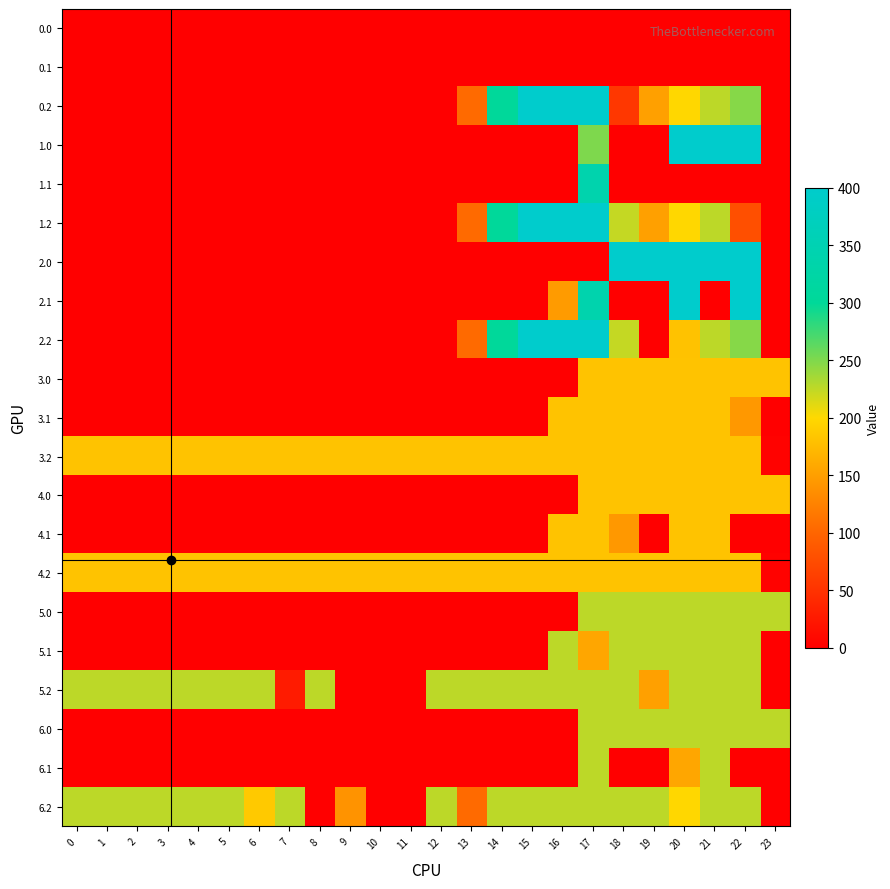

Reading right to left, list all the values displayed in this chart.

0.0: 23=0.0	22=0.0	21=0.0	20=0.0	19=0.0	18=0.0	17=0.0	16=0.0	15=0.0	14=0.0	13=0.0	12=0.0	11=0.0	10=0.0	9=0.0	8=0.0	7=0.0	6=0.0	5=0.0	4=0.0	3=0.0	2=0.0	1=0.0	0=0.0
0.1: 23=0.0	22=0.0	21=0.0	20=0.0	19=0.0	18=0.0	17=0.0	16=0.0	15=0.0	14=0.0	13=0.0	12=0.0	11=0.0	10=0.0	9=0.0	8=0.0	7=0.0	6=0.0	5=0.0	4=0.0	3=0.0	2=0.0	1=0.0	0=0.0
0.2: 23=0.0	22=247.4	21=226.4	20=199.2	19=151.1	18=54.1	17=400.0	16=400.0	15=400.0	14=301.9	13=104.4	12=0.0	11=0.0	10=0.0	9=0.0	8=0.0	7=0.0	6=0.0	5=0.0	4=0.0	3=0.0	2=0.0	1=0.0	0=0.0
1.0: 23=0.0	22=400.0	21=400.0	20=400.0	19=0.0	18=0.0	17=250.3	16=0.0	15=0.0	14=0.0	13=0.0	12=0.0	11=0.0	10=0.0	9=0.0	8=0.0	7=0.0	6=0.0	5=0.0	4=0.0	3=0.0	2=0.0	1=0.0	0=0.0
1.1: 23=0.0	22=0.0	21=0.0	20=0.0	19=0.0	18=0.0	17=340.1	16=0.0	15=0.0	14=0.0	13=0.0	12=0.0	11=0.0	10=0.0	9=0.0	8=0.0	7=0.0	6=0.0	5=0.0	4=0.0	3=0.0	2=0.0	1=0.0	0=0.0
1.2: 23=0.0	22=78.4	21=226.4	20=199.2	19=151.1	18=223.1	17=400.0	16=400.0	15=400.0	14=301.9	13=104.4	12=0.0	11=0.0	10=0.0	9=0.0	8=0.0	7=0.0	6=0.0	5=0.0	4=0.0	3=0.0	2=0.0	1=0.0	0=0.0
2.0: 23=0.0	22=400.0	21=400.0	20=400.0	19=400.0	18=400.0	17=0.0	16=0.0	15=0.0	14=0.0	13=0.0	12=0.0	11=0.0	10=0.0	9=0.0	8=0.0	7=0.0	6=0.0	5=0.0	4=0.0	3=0.0	2=0.0	1=0.0	0=0.0
2.1: 23=0.0	22=400.0	21=0.0	20=400.0	19=0.0	18=0.0	17=340.1	16=146.8	15=0.0	14=0.0	13=0.0	12=0.0	11=0.0	10=0.0	9=0.0	8=0.0	7=0.0	6=0.0	5=0.0	4=0.0	3=0.0	2=0.0	1=0.0	0=0.0
2.2: 23=0.0	22=247.4	21=226.4	20=181.2	19=0.0	18=223.1	17=400.0	16=400.0	15=400.0	14=301.9	13=104.4	12=0.0	11=0.0	10=0.0	9=0.0	8=0.0	7=0.0	6=0.0	5=0.0	4=0.0	3=0.0	2=0.0	1=0.0	0=0.0
3.0: 23=182.0	22=182.0	21=182.0	20=182.0	19=182.0	18=182.0	17=182.0	16=0.0	15=0.0	14=0.0	13=0.0	12=0.0	11=0.0	10=0.0	9=0.0	8=0.0	7=0.0	6=0.0	5=0.0	4=0.0	3=0.0	2=0.0	1=0.0	0=0.0
3.1: 23=0.0	22=144.4	21=182.0	20=182.0	19=182.0	18=182.0	17=182.0	16=182.0	15=0.0	14=0.0	13=0.0	12=0.0	11=0.0	10=0.0	9=0.0	8=0.0	7=0.0	6=0.0	5=0.0	4=0.0	3=0.0	2=0.0	1=0.0	0=0.0
3.2: 23=2.5	22=182.0	21=182.0	20=182.0	19=182.0	18=182.0	17=182.0	16=182.0	15=182.0	14=182.0	13=182.0	12=182.0	11=182.0	10=182.0	9=182.0	8=182.0	7=182.0	6=182.0	5=182.0	4=182.0	3=182.0	2=182.0	1=182.0	0=182.0
4.0: 23=182.0	22=182.0	21=182.0	20=182.0	19=182.0	18=182.0	17=182.0	16=0.0	15=0.0	14=0.0	13=0.0	12=0.0	11=0.0	10=0.0	9=0.0	8=0.0	7=0.0	6=0.0	5=0.0	4=0.0	3=0.0	2=0.0	1=0.0	0=0.0
4.1: 23=0.0	22=0.0	21=182.0	20=182.0	19=0.0	18=144.4	17=182.0	16=182.0	15=0.0	14=0.0	13=0.0	12=0.0	11=0.0	10=0.0	9=0.0	8=0.0	7=0.0	6=0.0	5=0.0	4=0.0	3=0.0	2=0.0	1=0.0	0=0.0
4.2: 23=2.5	22=182.0	21=182.0	20=182.0	19=182.0	18=182.0	17=182.0	16=182.0	15=182.0	14=182.0	13=182.0	12=182.0	11=182.0	10=182.0	9=182.0	8=182.0	7=182.0	6=182.0	5=182.0	4=182.0	3=182.0	2=182.0	1=182.0	0=182.0
5.0: 23=226.0	22=226.0	21=226.0	20=226.0	19=226.0	18=226.0	17=226.0	16=0.0	15=0.0	14=0.0	13=0.0	12=0.0	11=0.0	10=0.0	9=0.0	8=0.0	7=0.0	6=0.0	5=0.0	4=0.0	3=0.0	2=0.0	1=0.0	0=0.0
5.1: 23=0.0	22=226.0	21=226.0	20=226.0	19=226.0	18=226.0	17=156.4	16=226.0	15=0.0	14=0.0	13=0.0	12=0.0	11=0.0	10=0.0	9=0.0	8=0.0	7=0.0	6=0.0	5=0.0	4=0.0	3=0.0	2=0.0	1=0.0	0=0.0
5.2: 23=0.0	22=226.0	21=226.0	20=226.0	19=151.1	18=226.0	17=226.0	16=226.0	15=226.0	14=226.0	13=226.0	12=226.0	11=0.0	10=0.0	9=0.0	8=226.0	7=26.6	6=226.0	5=226.0	4=226.0	3=226.0	2=226.0	1=226.0	0=226.0
6.0: 23=226.0	22=226.0	21=226.0	20=226.0	19=226.0	18=226.0	17=226.0	16=0.0	15=0.0	14=0.0	13=0.0	12=0.0	11=0.0	10=0.0	9=0.0	8=0.0	7=0.0	6=0.0	5=0.0	4=0.0	3=0.0	2=0.0	1=0.0	0=0.0
6.1: 23=0.0	22=0.0	21=226.0	20=156.4	19=0.0	18=0.0	17=226.0	16=0.0	15=0.0	14=0.0	13=0.0	12=0.0	11=0.0	10=0.0	9=0.0	8=0.0	7=0.0	6=0.0	5=0.0	4=0.0	3=0.0	2=0.0	1=0.0	0=0.0
6.2: 23=0.0	22=226.0	21=226.0	20=199.2	19=226.0	18=226.0	17=226.0	16=226.0	15=226.0	14=226.0	13=104.4	12=226.0	11=0.0	10=0.0	9=139.1	8=0.0	7=226.0	6=187.1	5=226.0	4=226.0	3=226.0	2=226.0	1=226.0	0=226.0